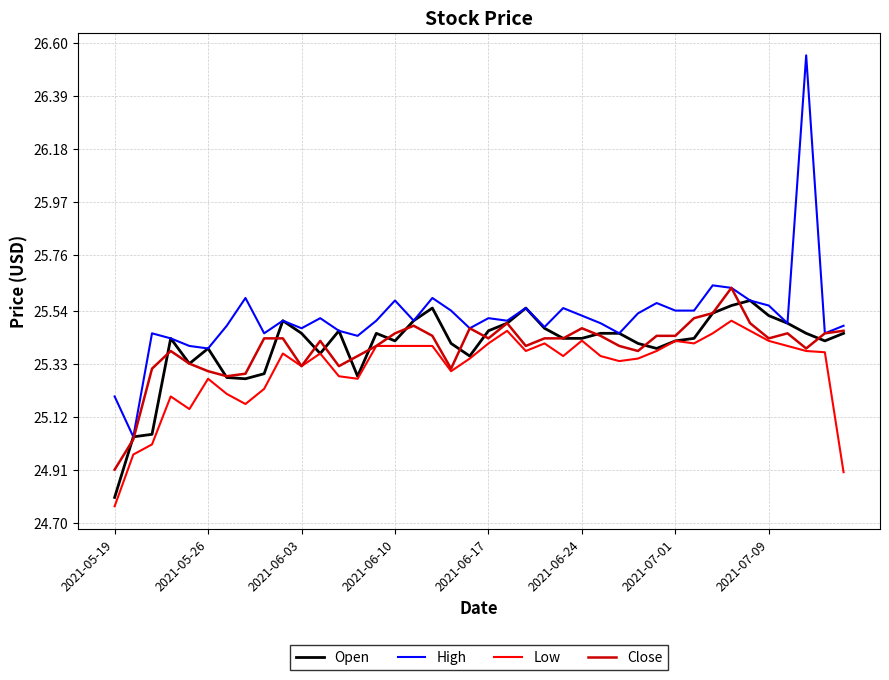

Which series has the largest total across all categories?

High